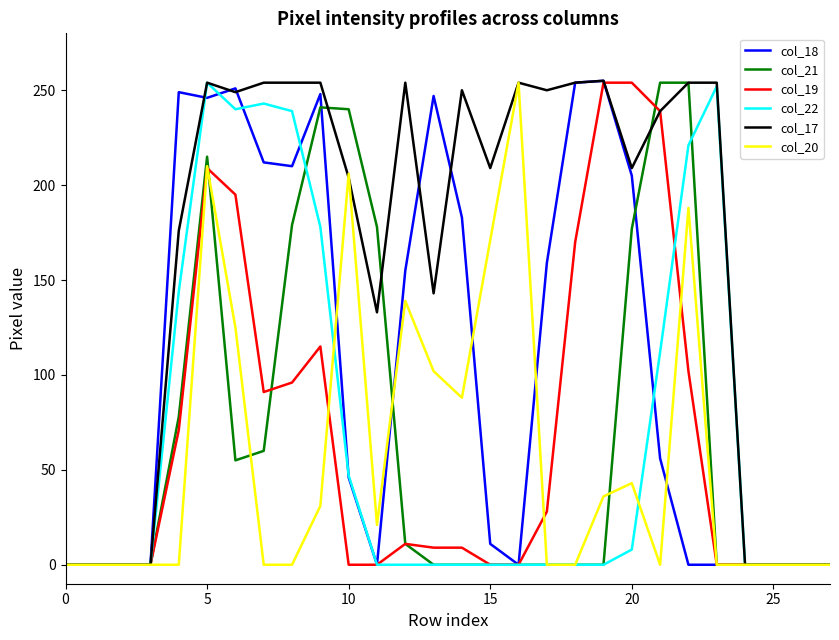

Which series has the largest total across all categories?

col_17